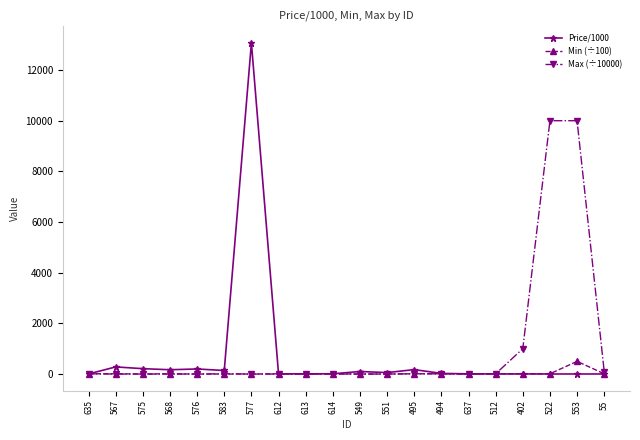

Read the Min (÷100) value at 553.

500.0